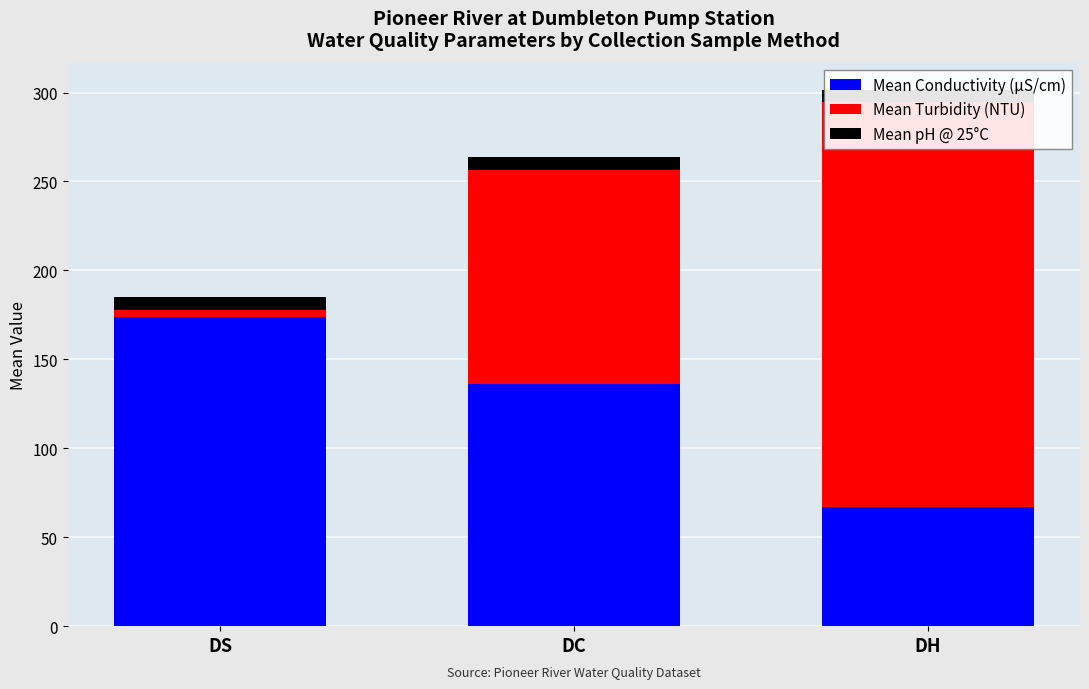

How many data points in Mean pH @ 25°C are above 7?

1